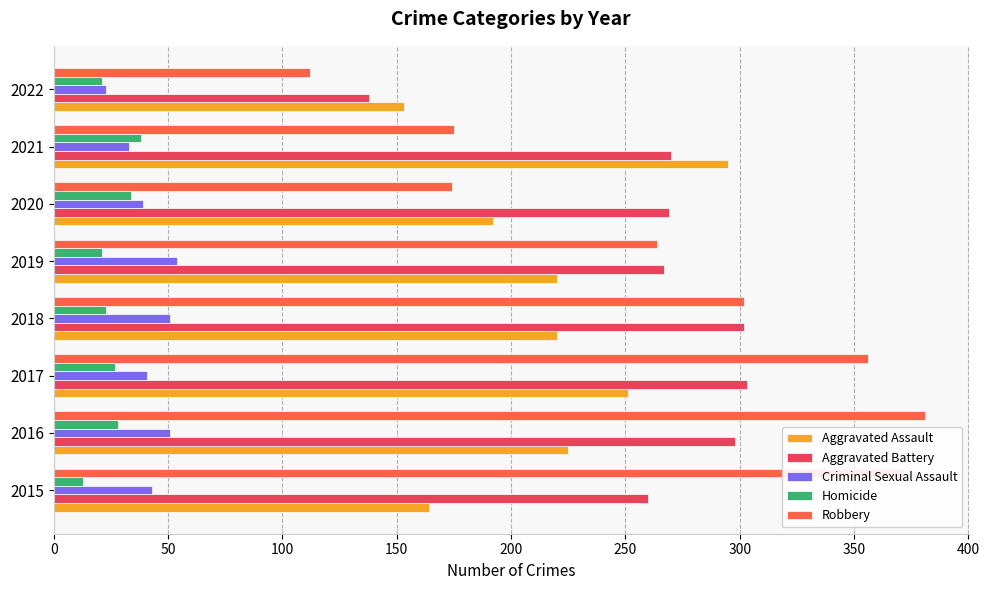

Count the Aggravated Assault values in the range 192 to 251.

5